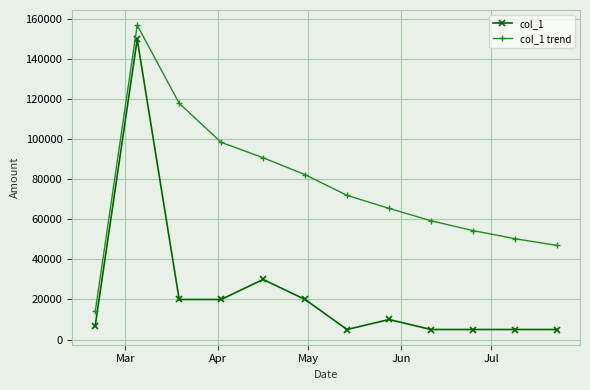

How many data points does each series have?

12